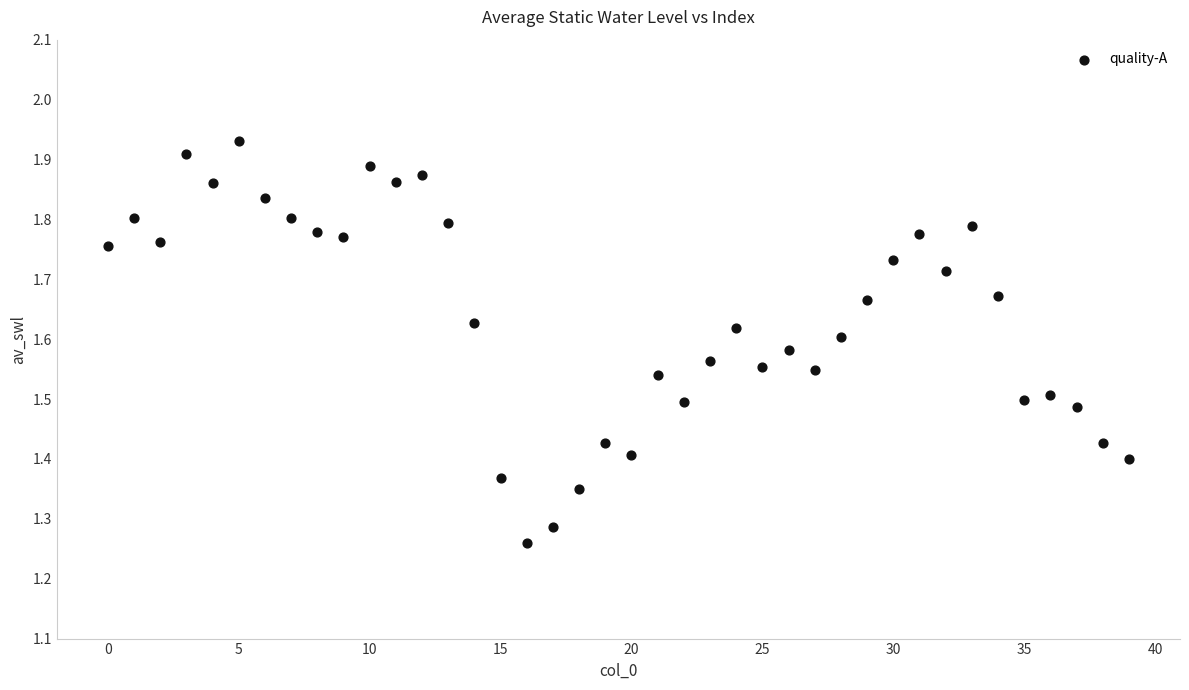

What is the range of Y values (max minus min)?

0.7